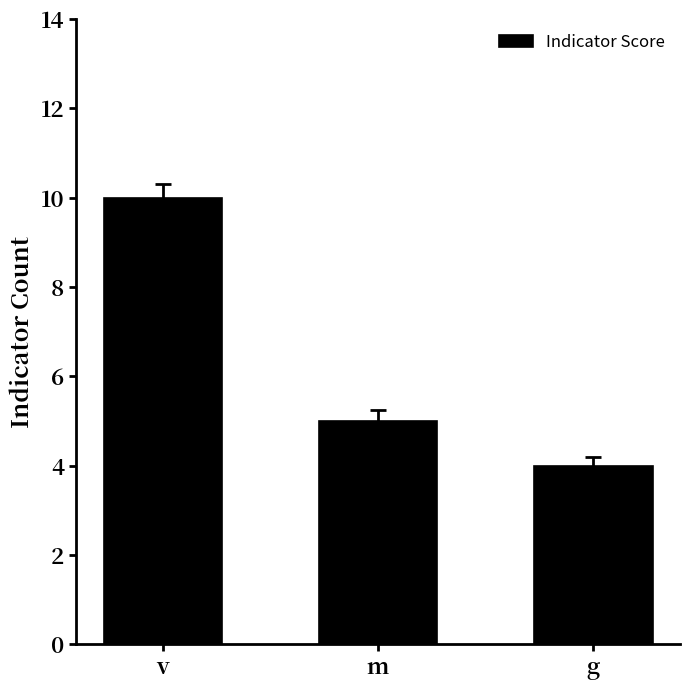

Rank the categories by value from highest to lowest.

v, m, g